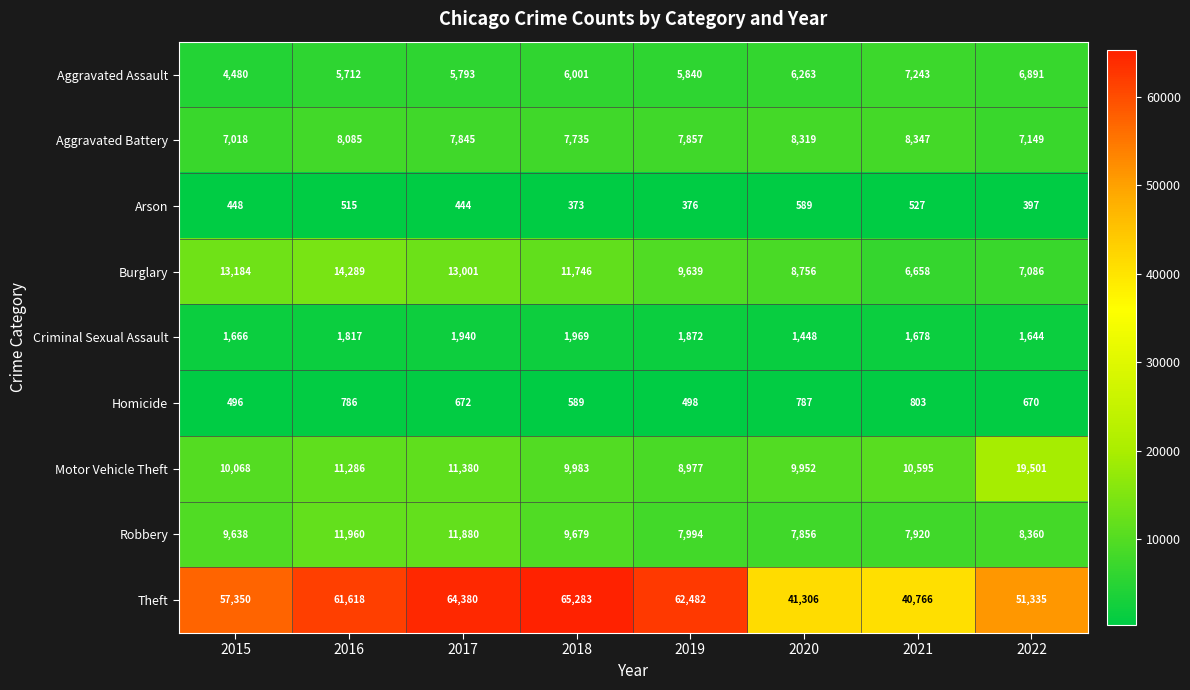

What is the average value of the Arson series?

459